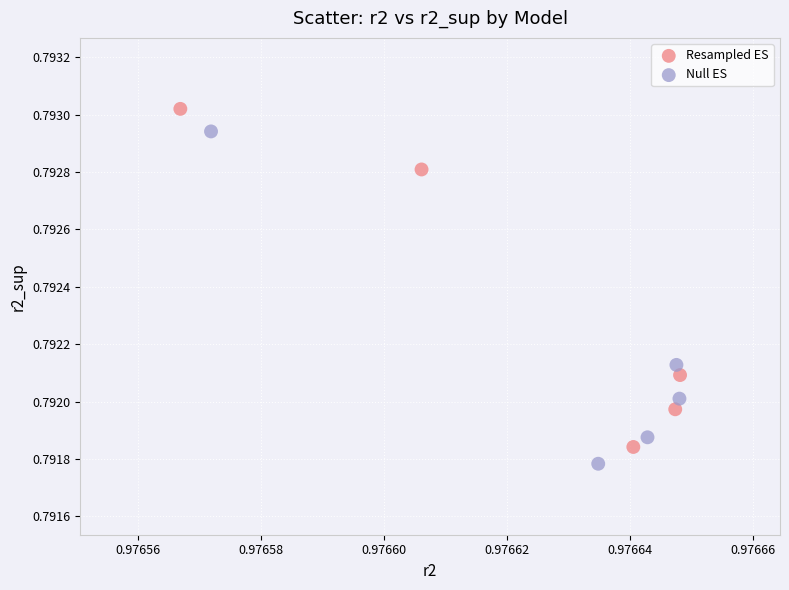

Which series reaches the maximum Y coordinate?

Resampled ES